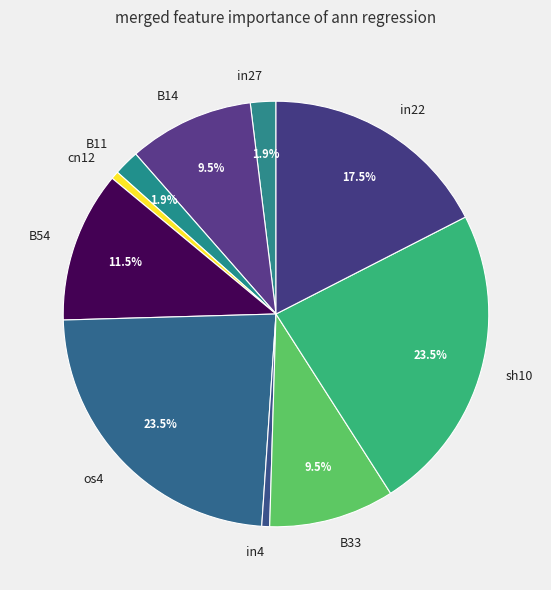

Between B33 and in4, which is larger?

B33